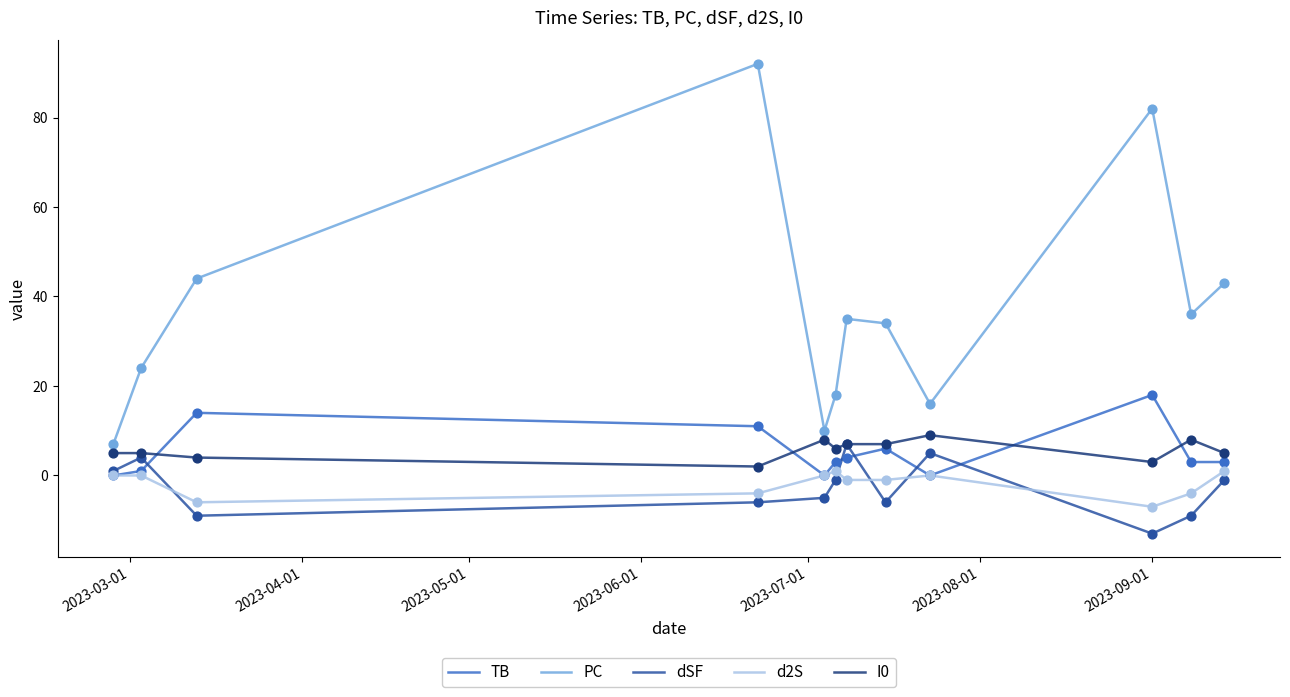

Which series has the largest range (max minus min)?

PC